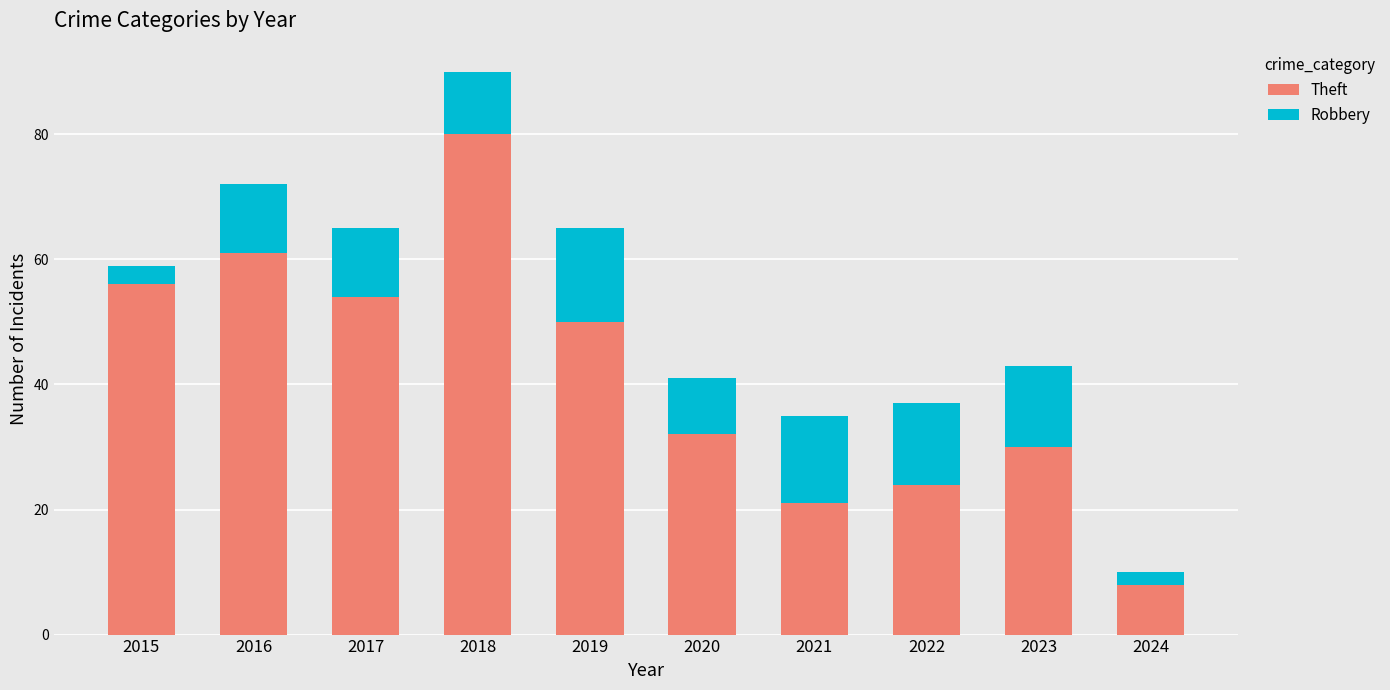

What are all the series names shown in the legend?

Theft, Robbery